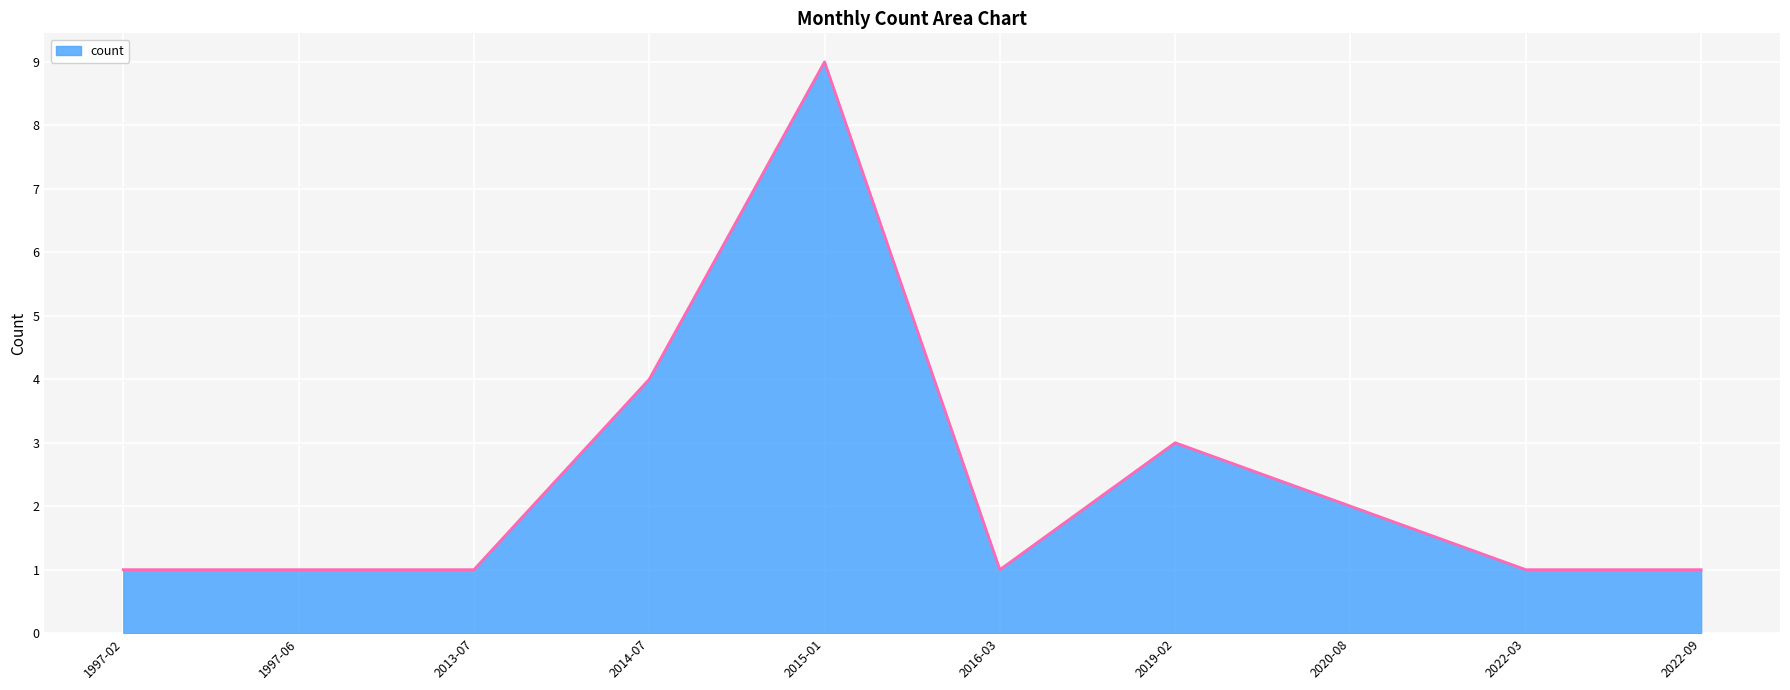

Between 2013-07 and 2014-07, which is larger?

2014-07